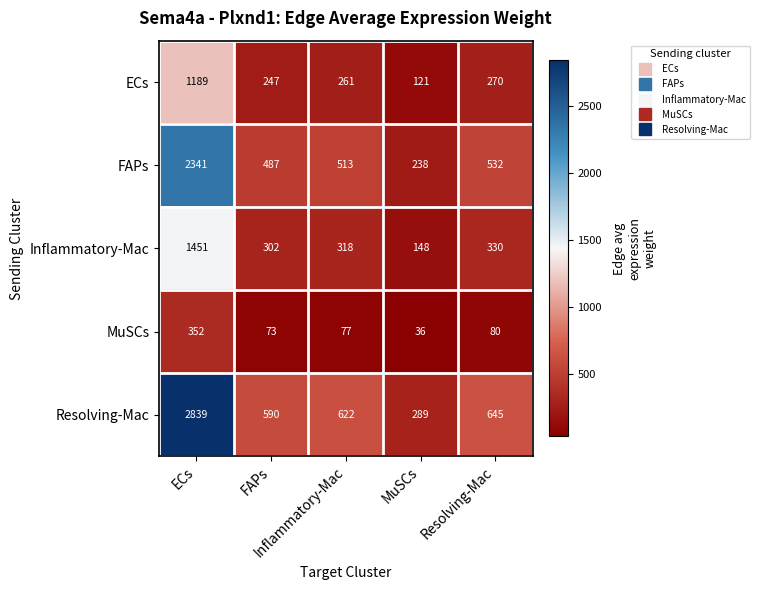

List the series in order of their peak value, highest first.

Resolving-Mac, FAPs, Inflammatory-Mac, ECs, MuSCs